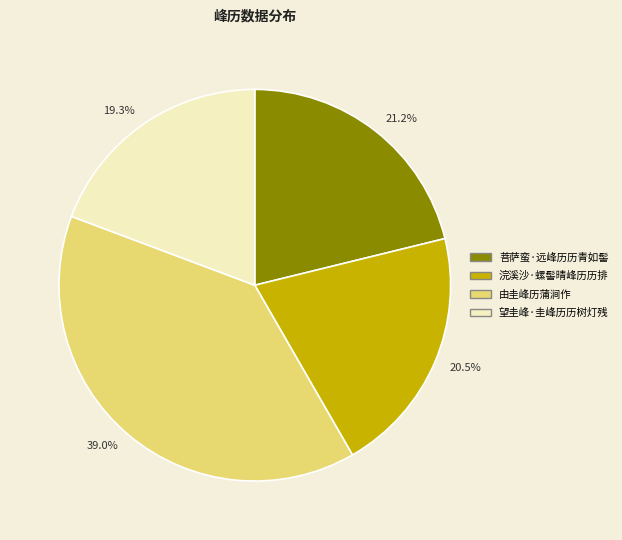

What percentage is the 由圭峰历蒲涧作 slice, to the nearest percent?

39%